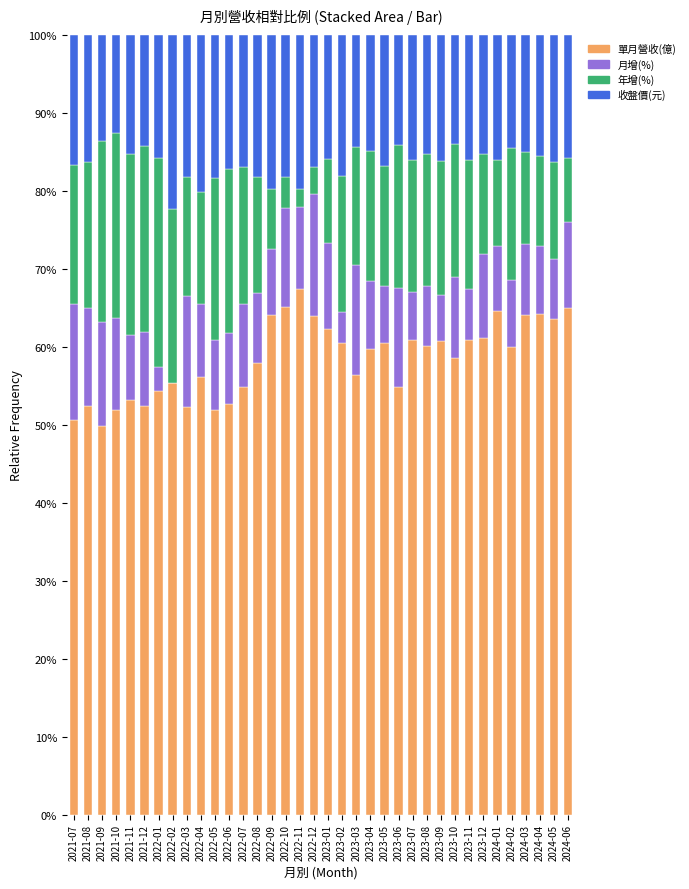

What is the highest value of the 單月營收(億) series?

67.4